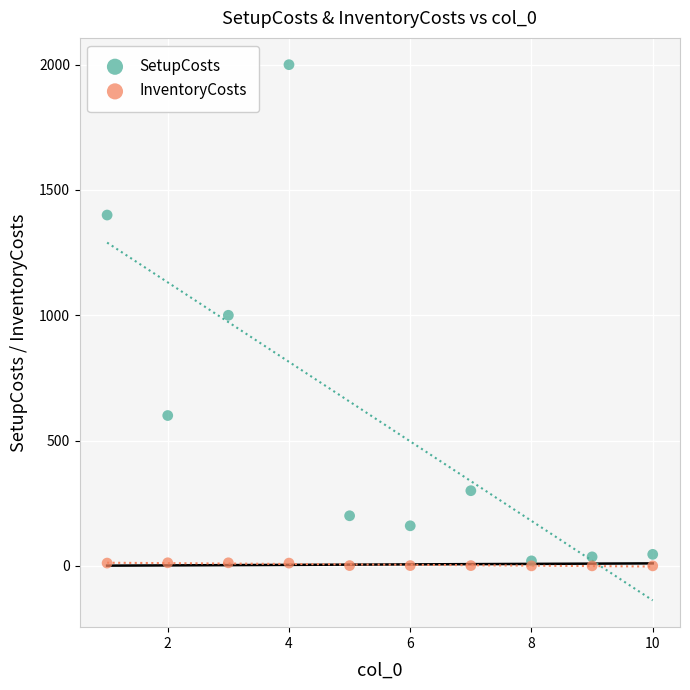

Which series has the largest Y range (max minus min)?

SetupCosts